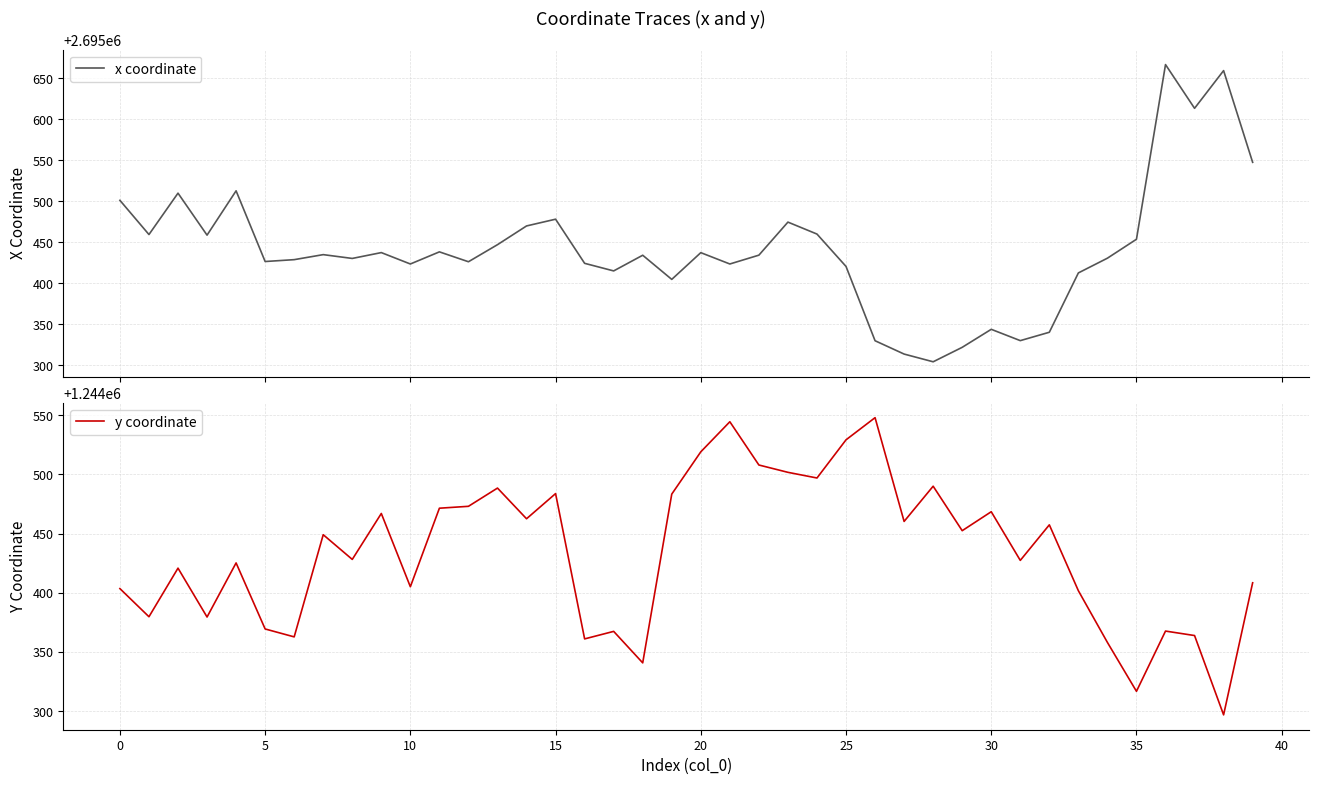

True or false: x coordinate has a value of 4455715.1 at 23.

False